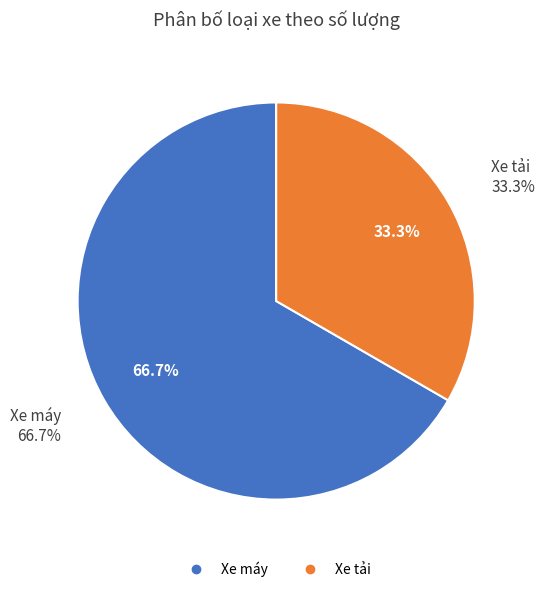

To the nearest percent, what is the combined percentage of Xe máy and Xe tải?

100%